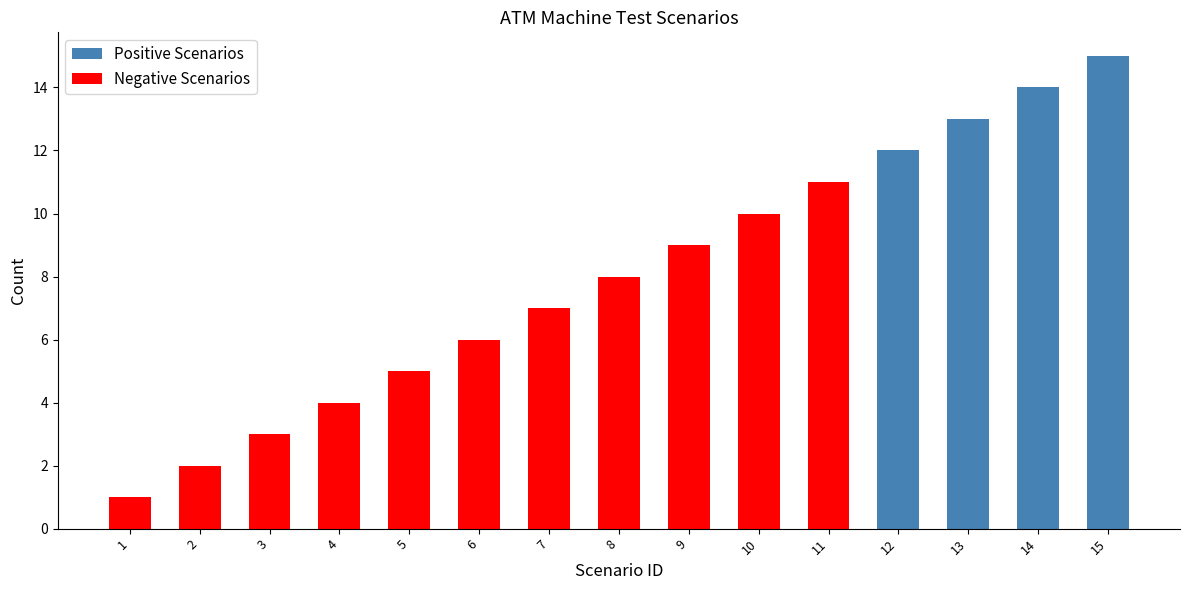

How many categories are shown in the chart?

15